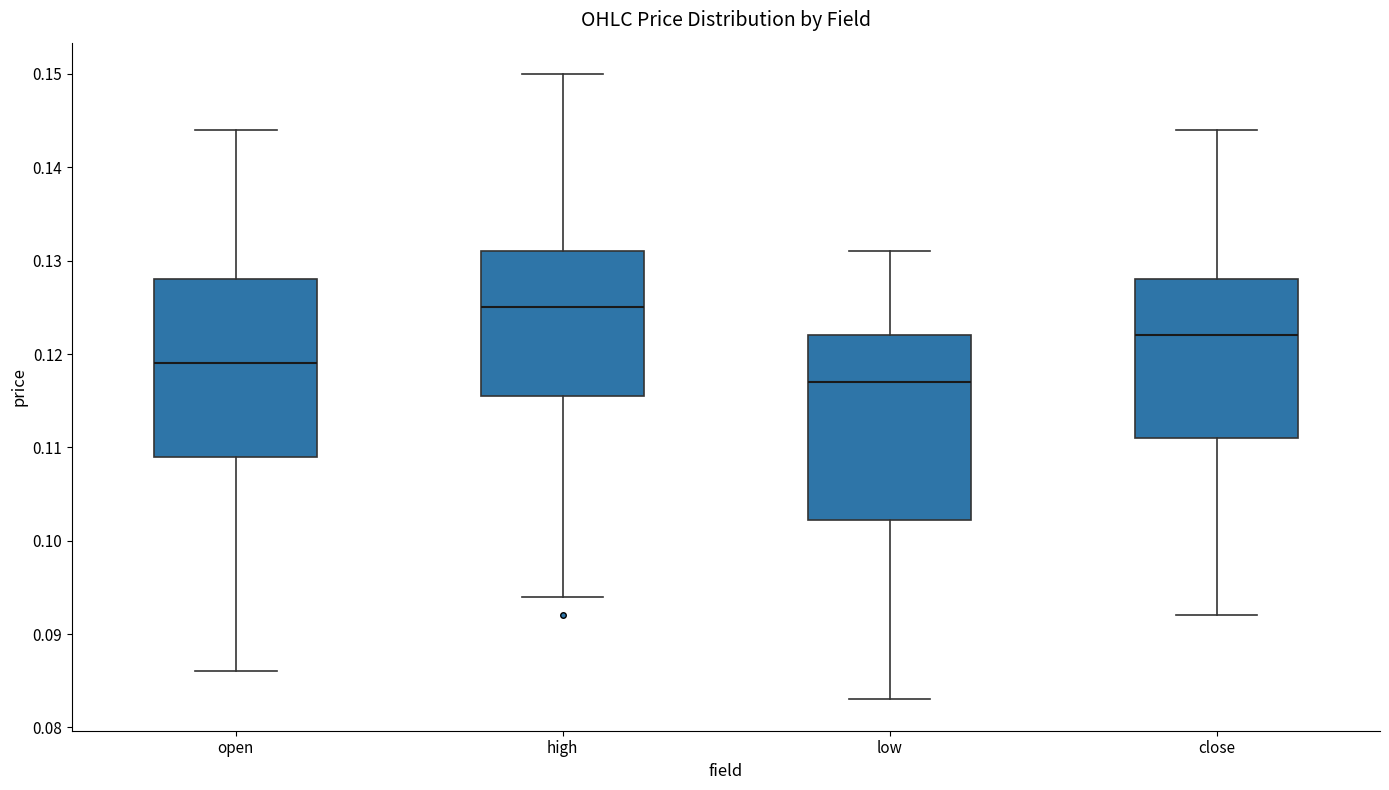

Where is the lower edge of the box for low on the y-axis? The values are not printed on the chart, so give them approximately, as read against the axis.

0.102